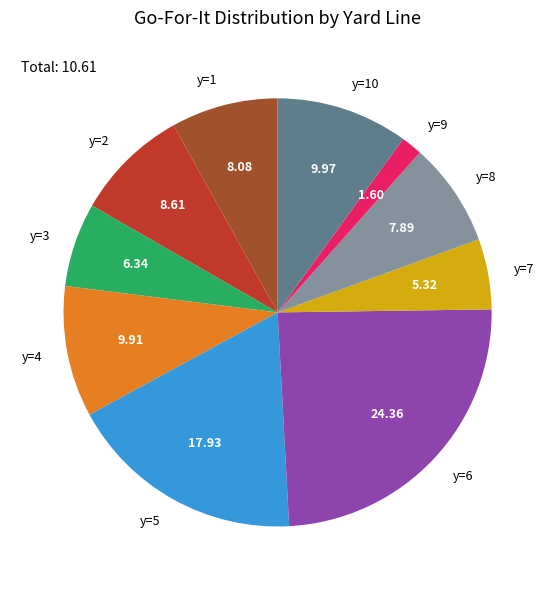

Do y=2 and y=5 together represent more than half of the pie?

No